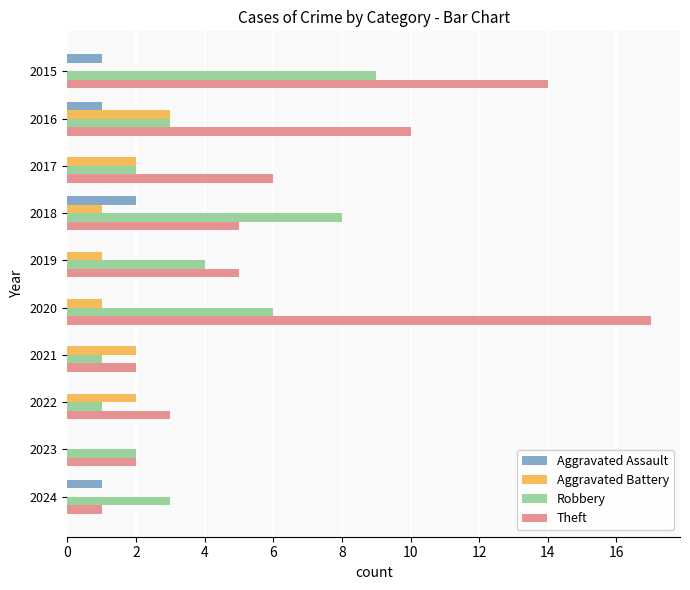

The value of Aggravated Battery at 2015 is 0. True or false?

True